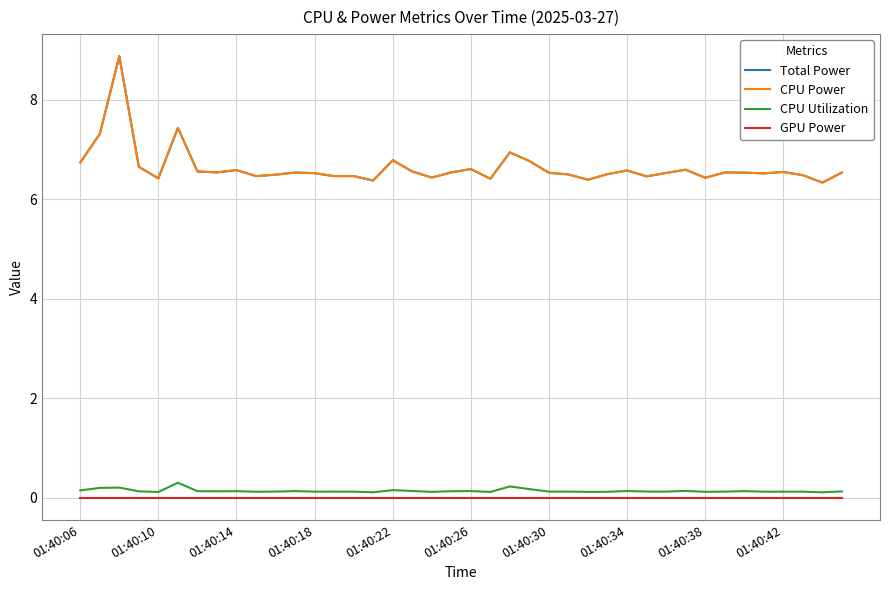

What is the average value of the CPU Power series?

6.6